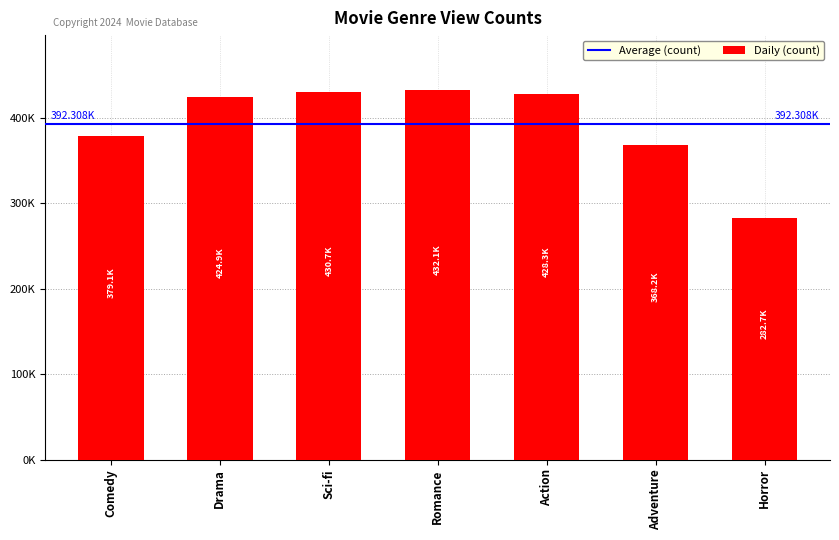

Does the chart contain stacked bars?

No